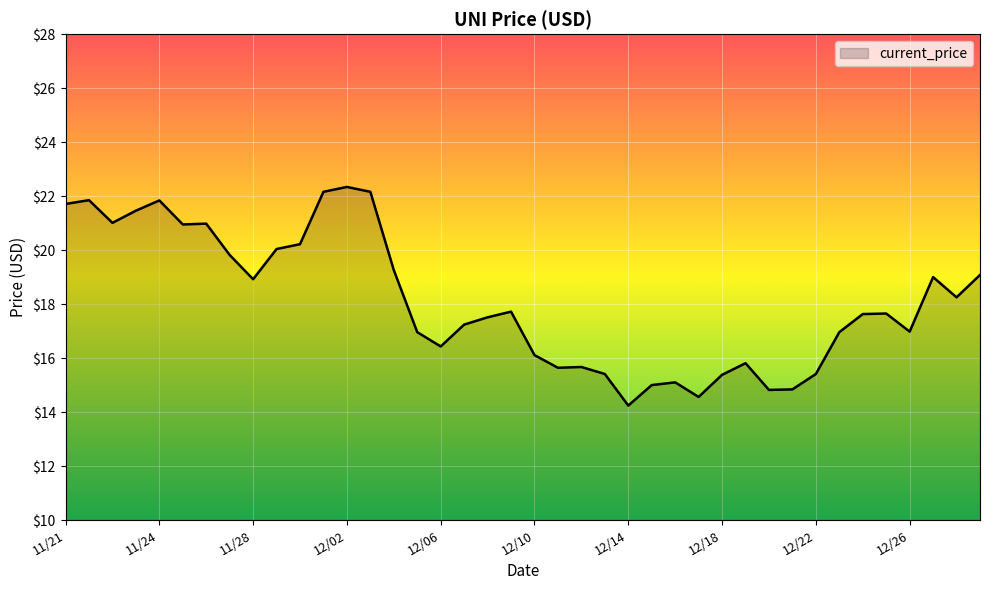

What is the difference between the maximum and minimum values?

8.1